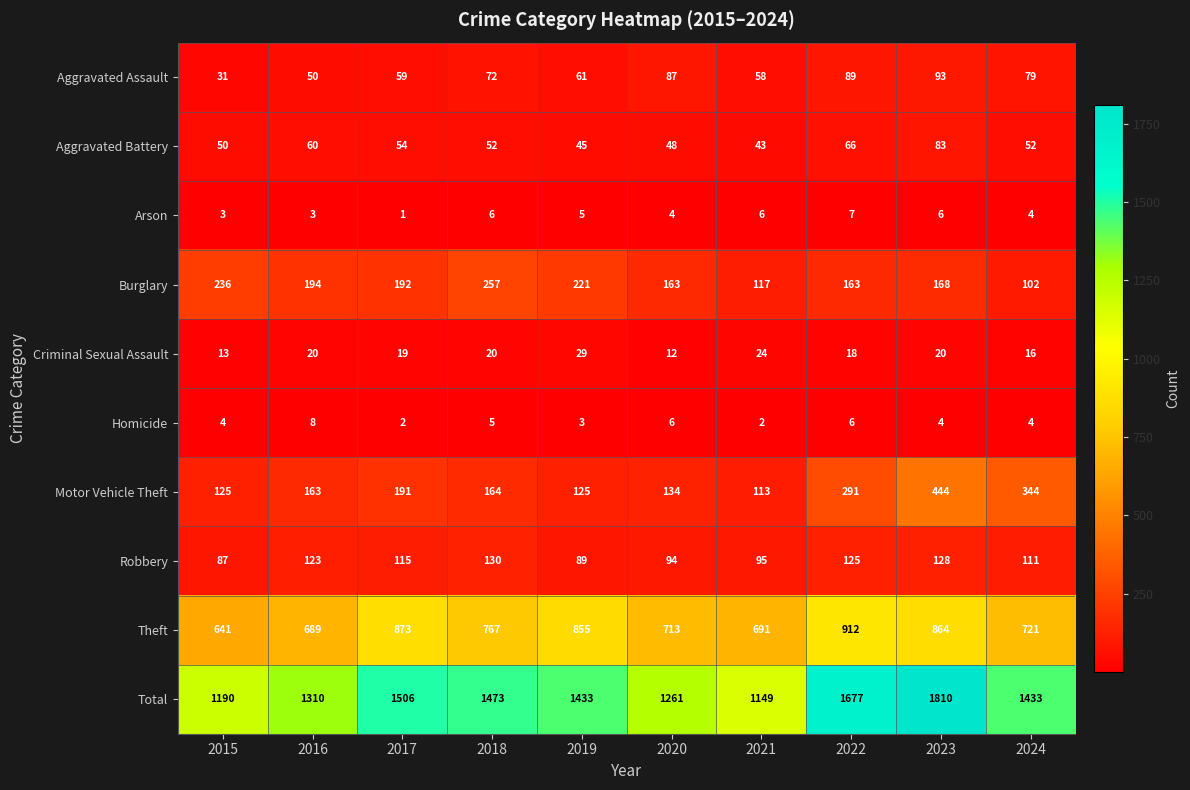

What is the highest value of the Total series?

1810